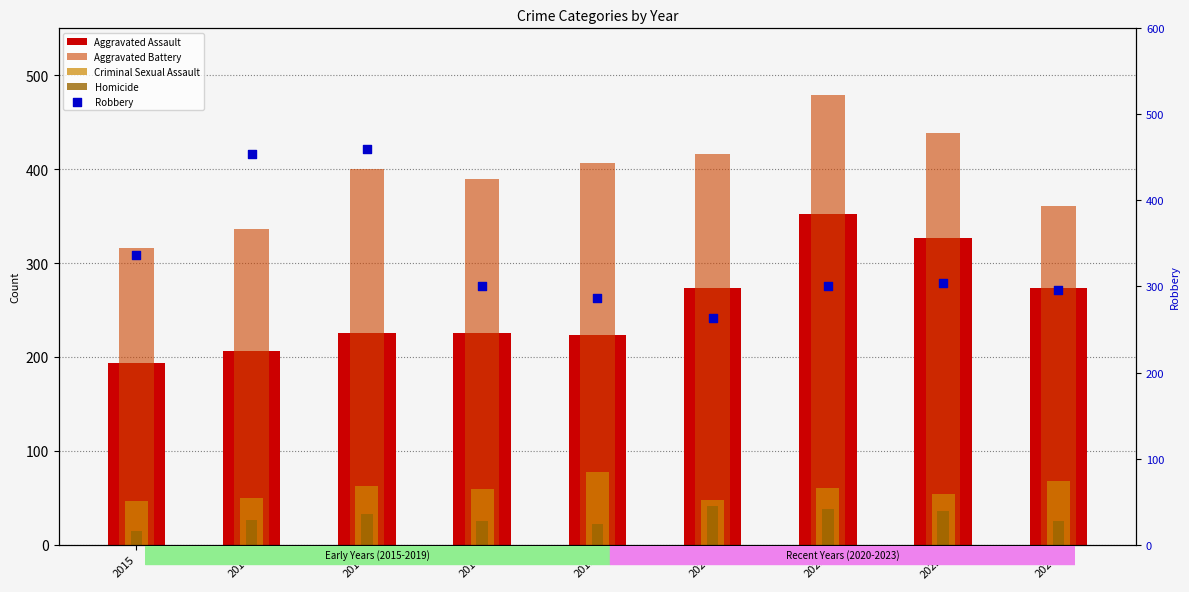

Which series has the widest spread of Y values?

Robbery